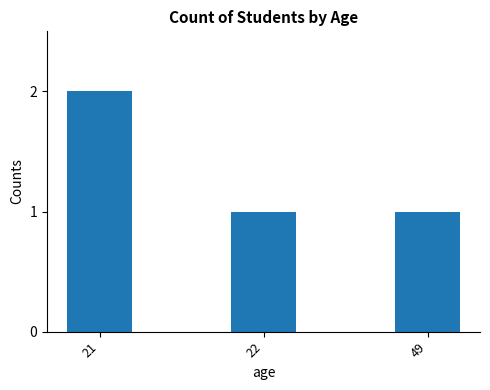

Reading left to right, transcribe all the data shown in this chart.

21=2	22=1	49=1